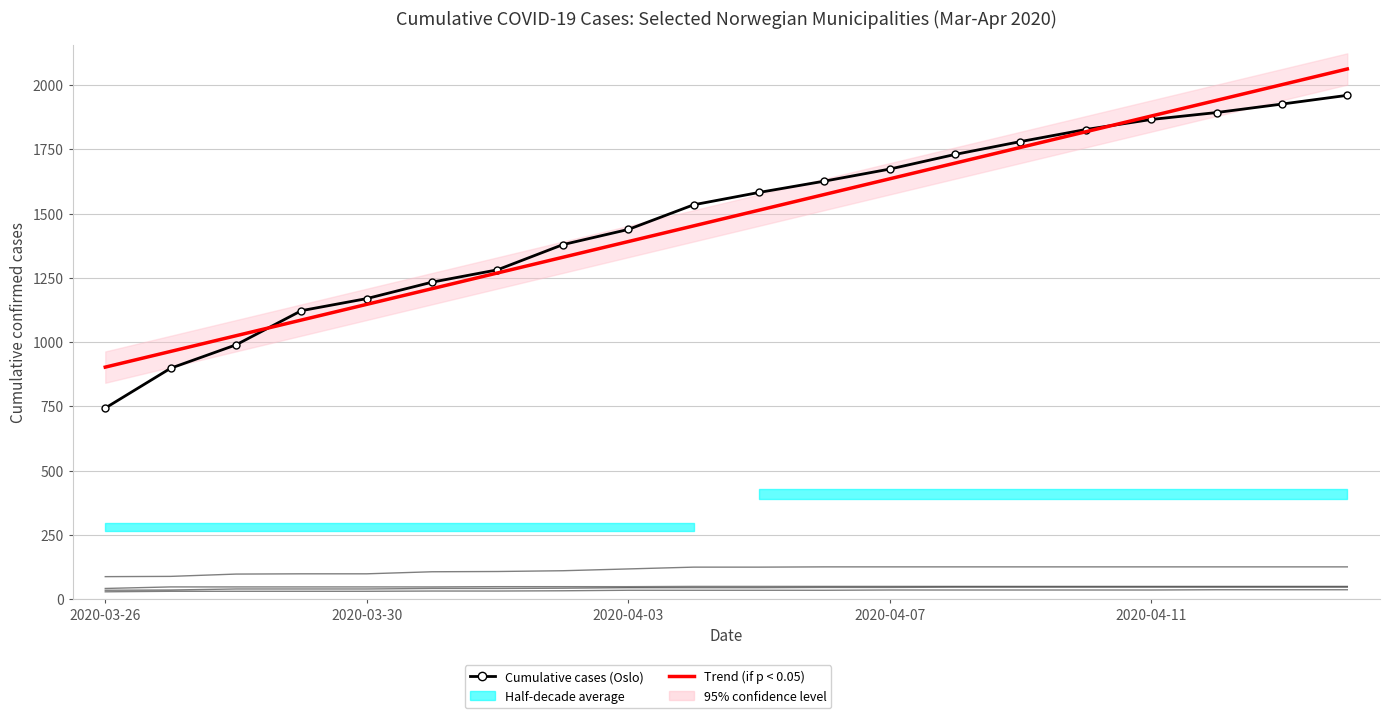

At which label does Cumulative cases (Oslo) reach its minimum?

2020-03-26